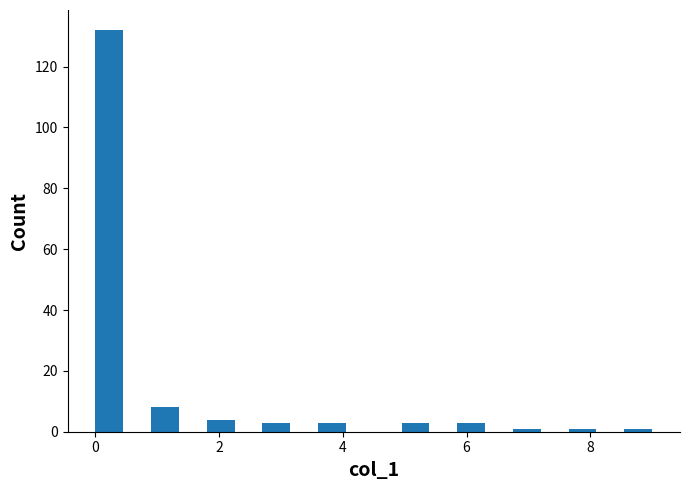

Read against the x-axis, roughly where is the centre of the tallest bar?

0.2